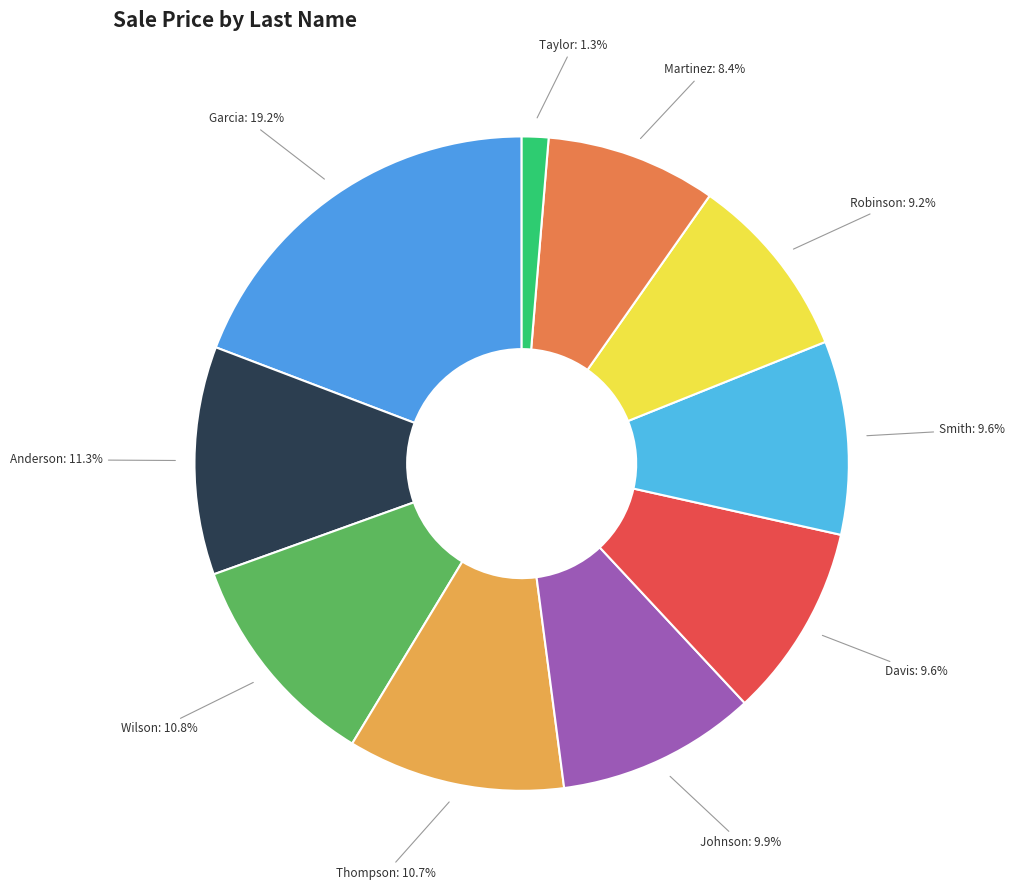

What is the largest slice in the pie chart?

Garcia